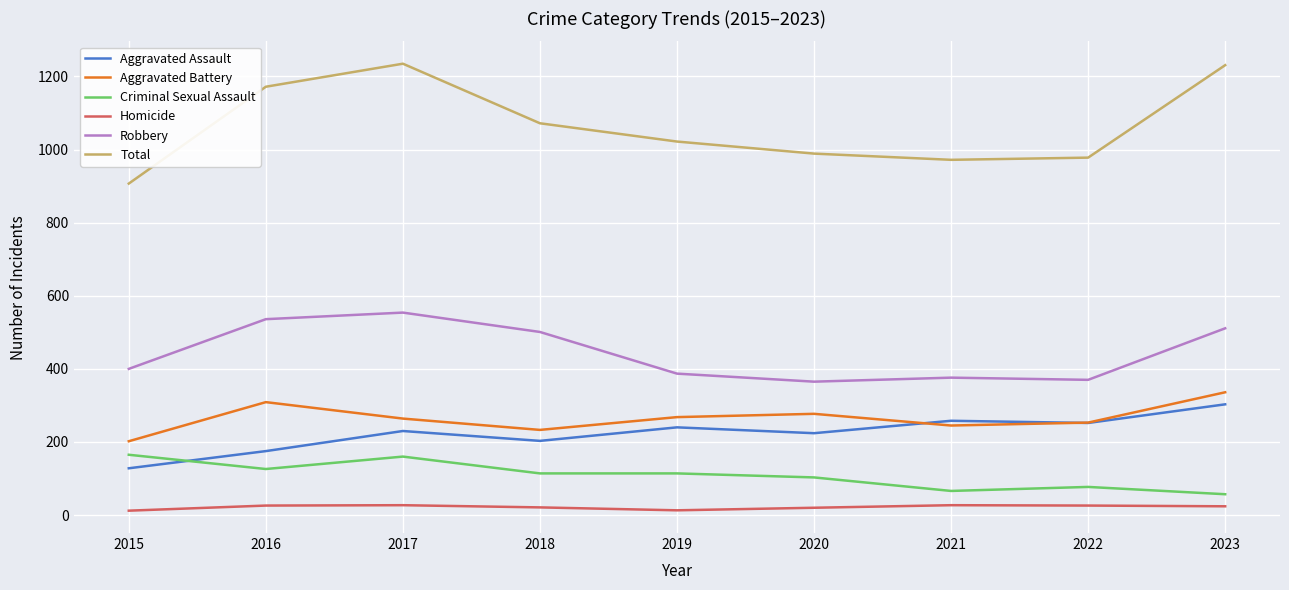

What is the difference between the highest and lowest values at 2017?

1208